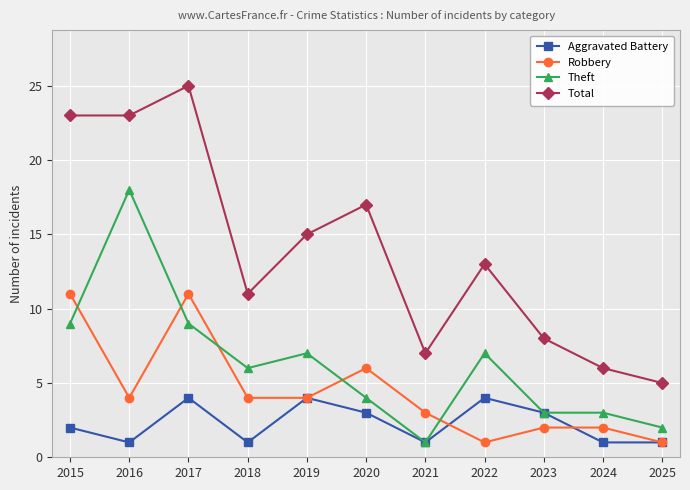

What is the difference between the maximum and minimum values in the Aggravated Battery series?

3